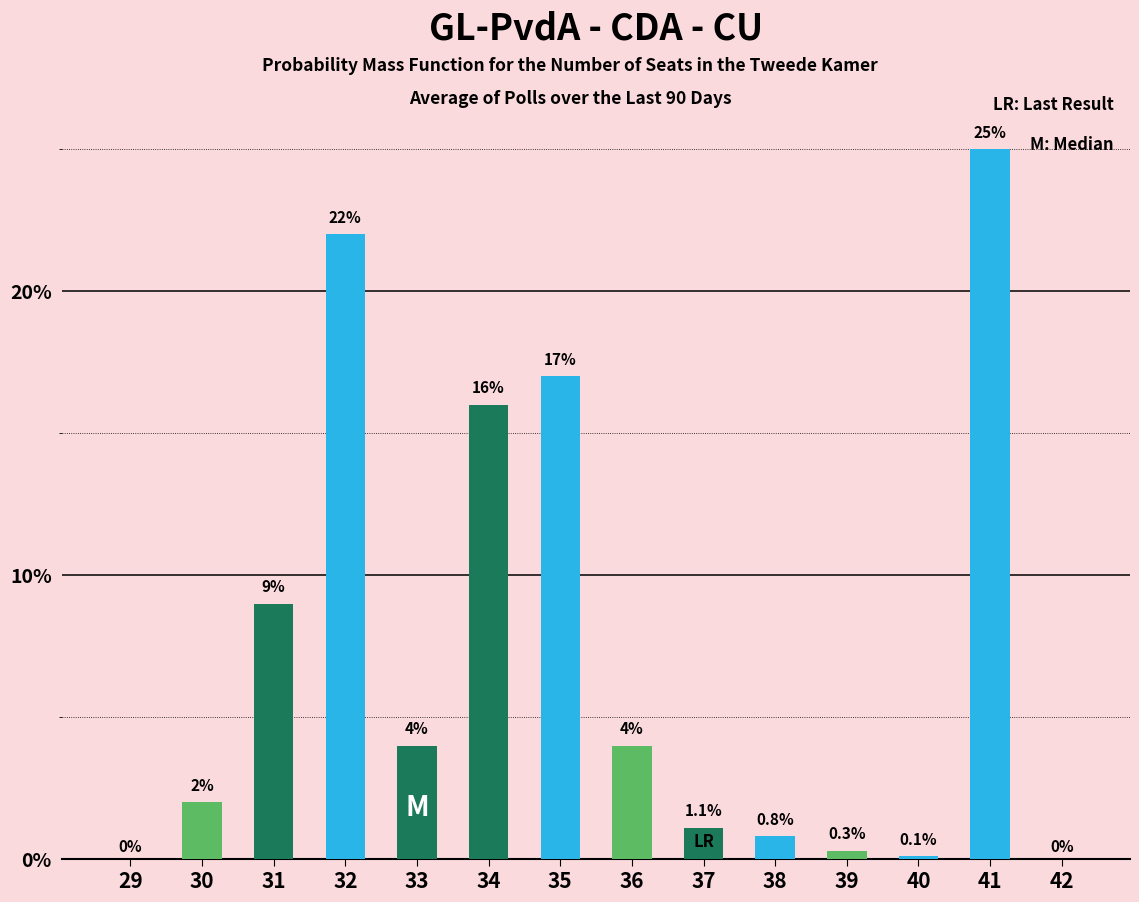

Which category has the highest value across all series?

41